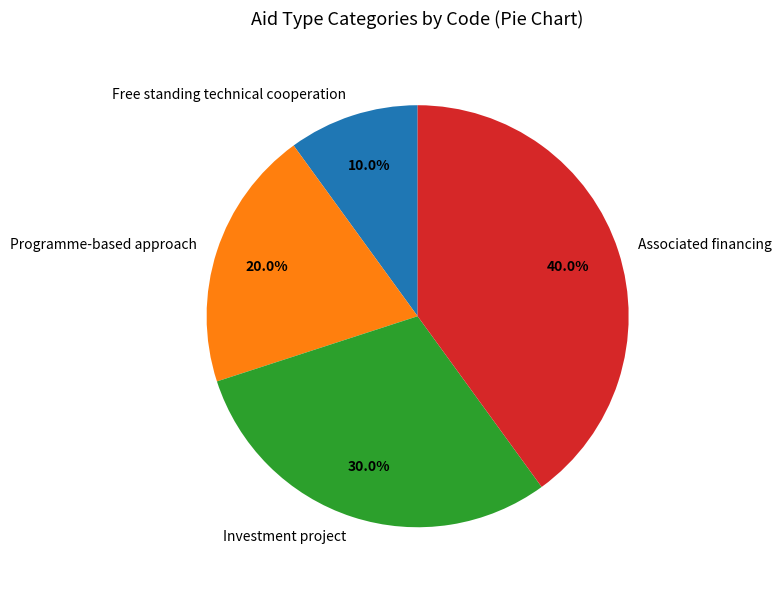

How many segments does this pie chart have?

4